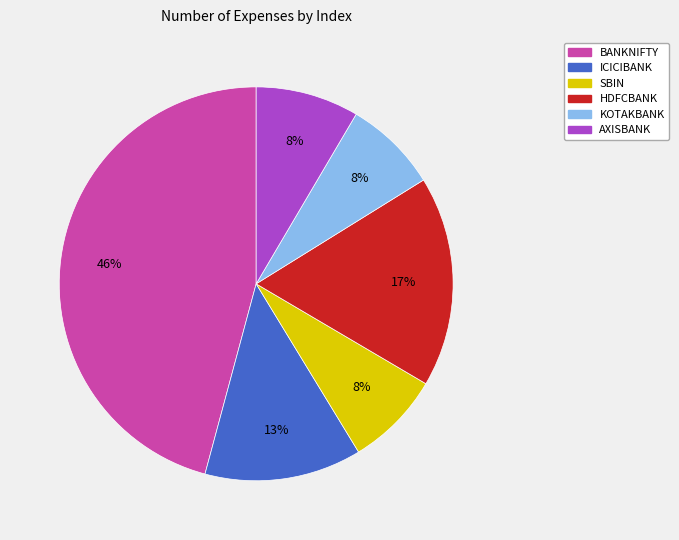

Do AXISBANK and KOTAKBANK together represent more than half of the pie?

No